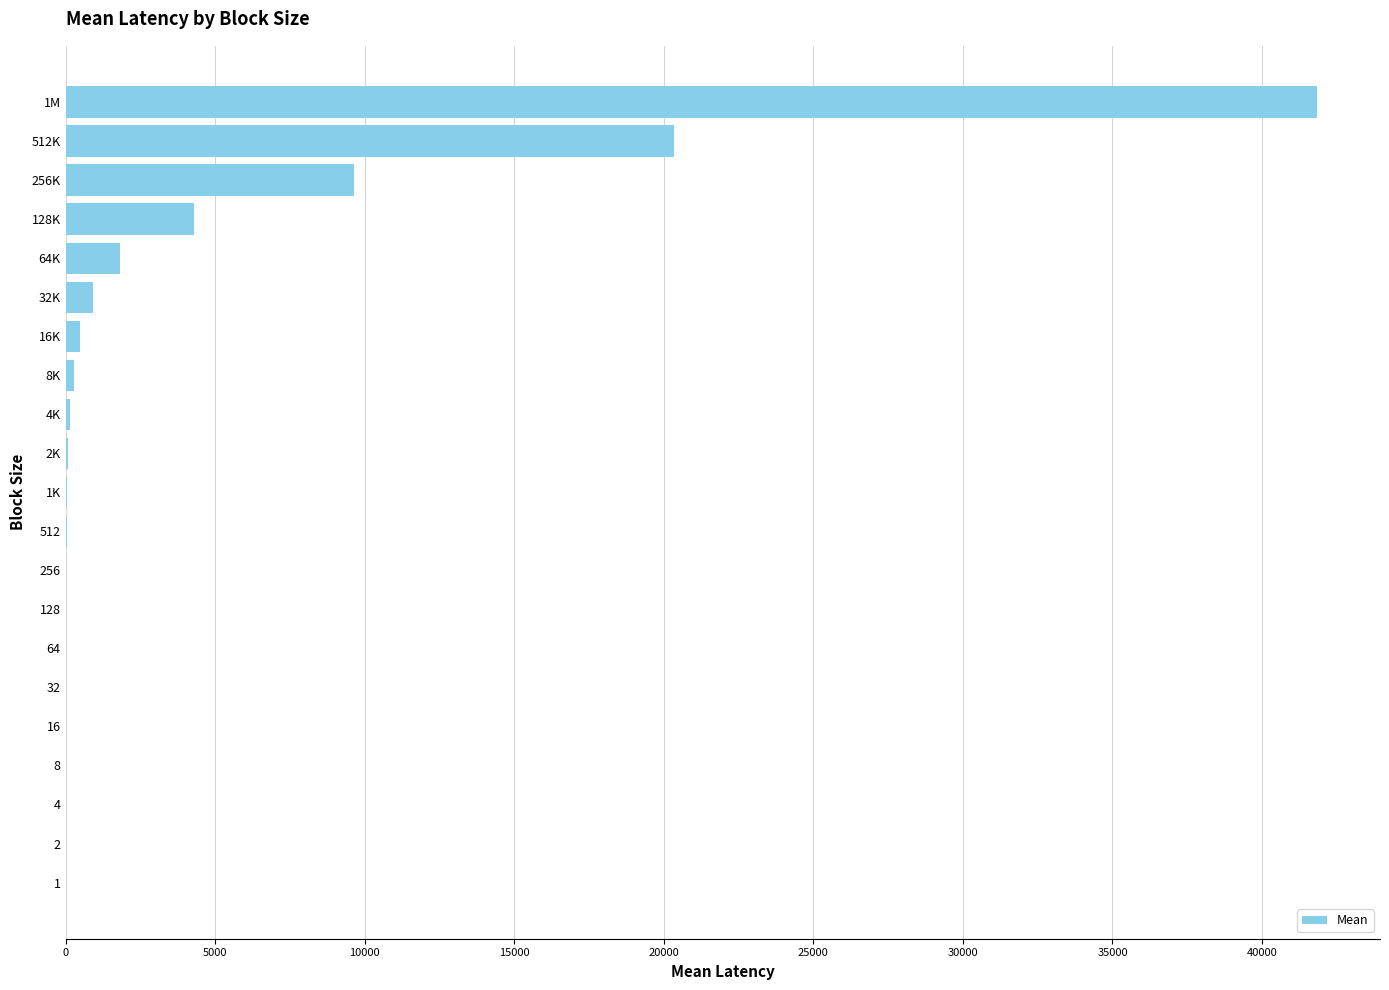

At which category does the chart reach its peak across all series?

1M